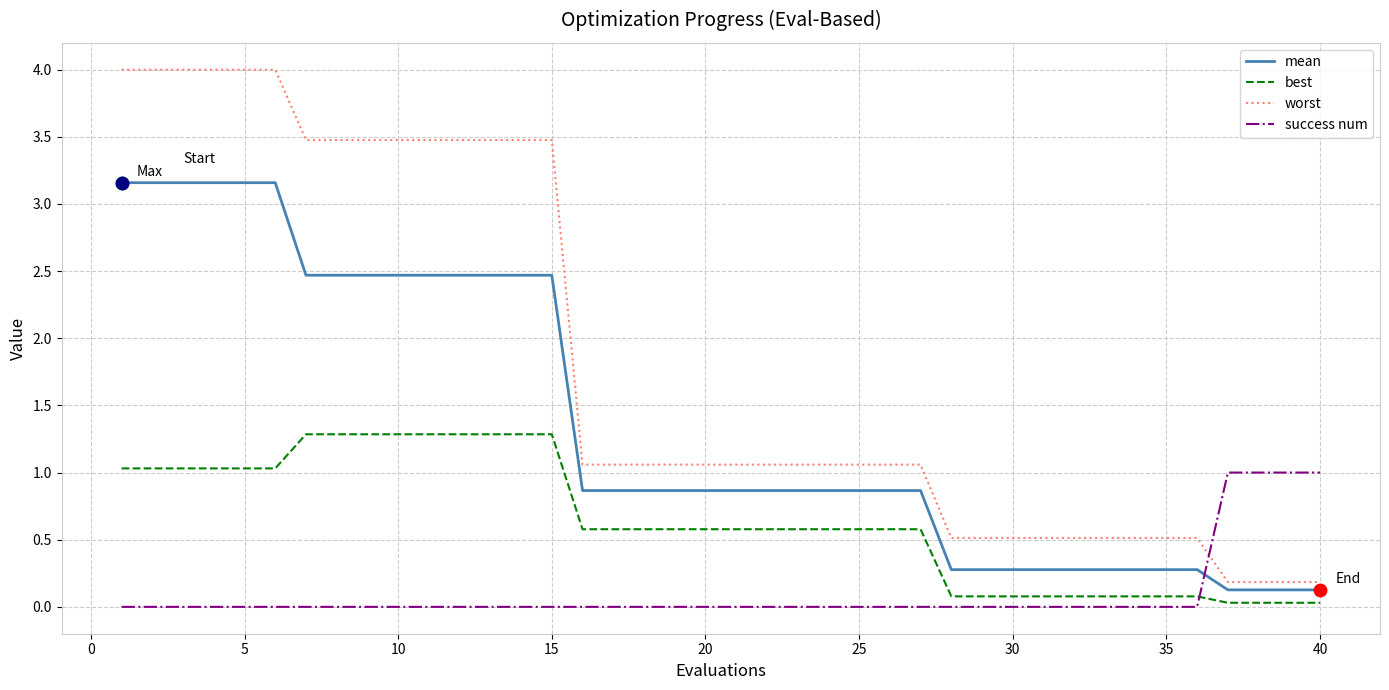

True or false: worst and best cross at least once.

False